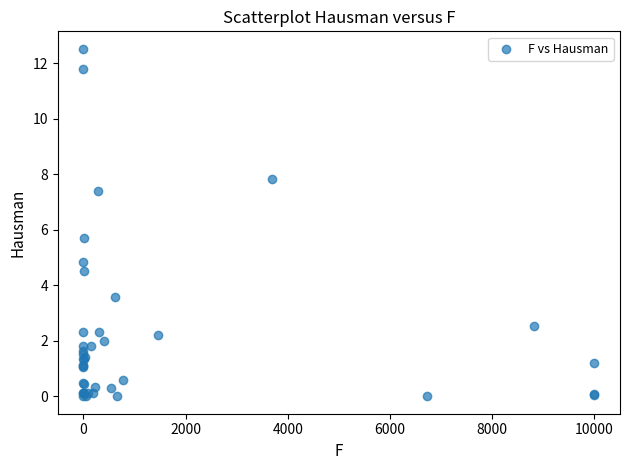

What Y value in the scatter plot is closest to 6?

5.7